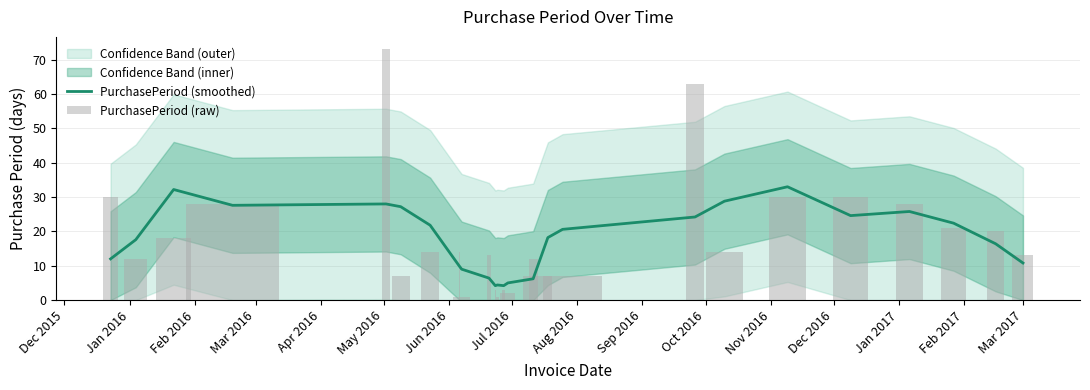

Reading right to left, transcribe all the data shown in this chart.

PurchasePeriod (smoothed): 10.8	16.4	22.4	25.8	24.6	33.0	28.8	24.2	20.6	18.2	6.2	5.0	4.2	4.4	4.2	6.4	9.0	9.8	21.8	27.2	28.0	27.6	32.2	17.6	12.0
PurchasePeriod (raw): 13.0	20.0	21.0	28.0	30.0	30.0	14.0	63.0	7.0	7.0	12.0	2.0	3.0	1.0	3.0	13.0	1.0	14.0	14.0	7.0	73.0	28.0	18.0	12.0	30.0